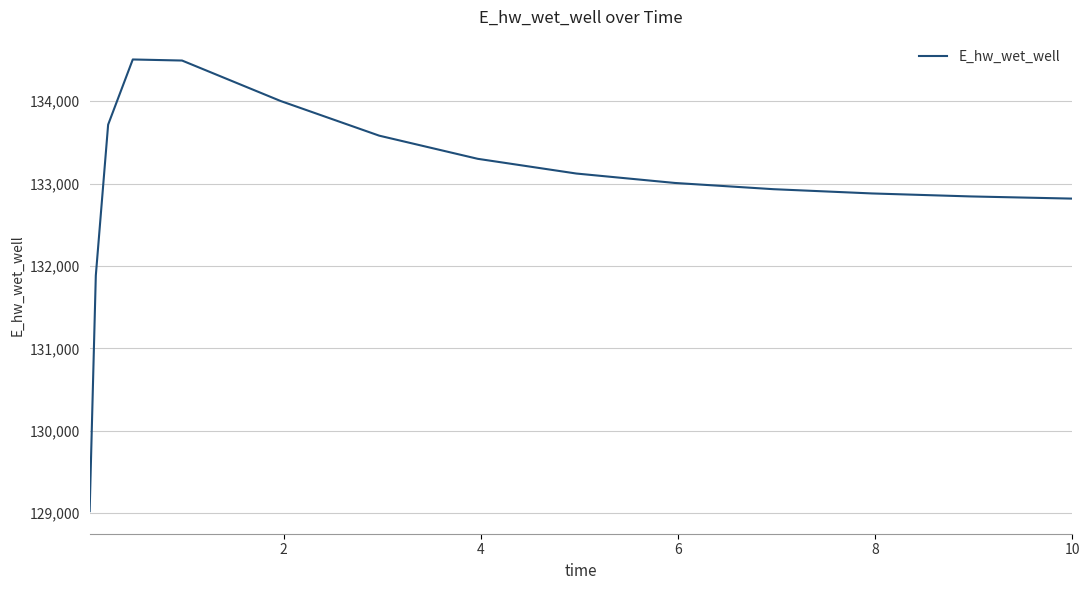

What is the maximum value shown in the chart?

134505.1